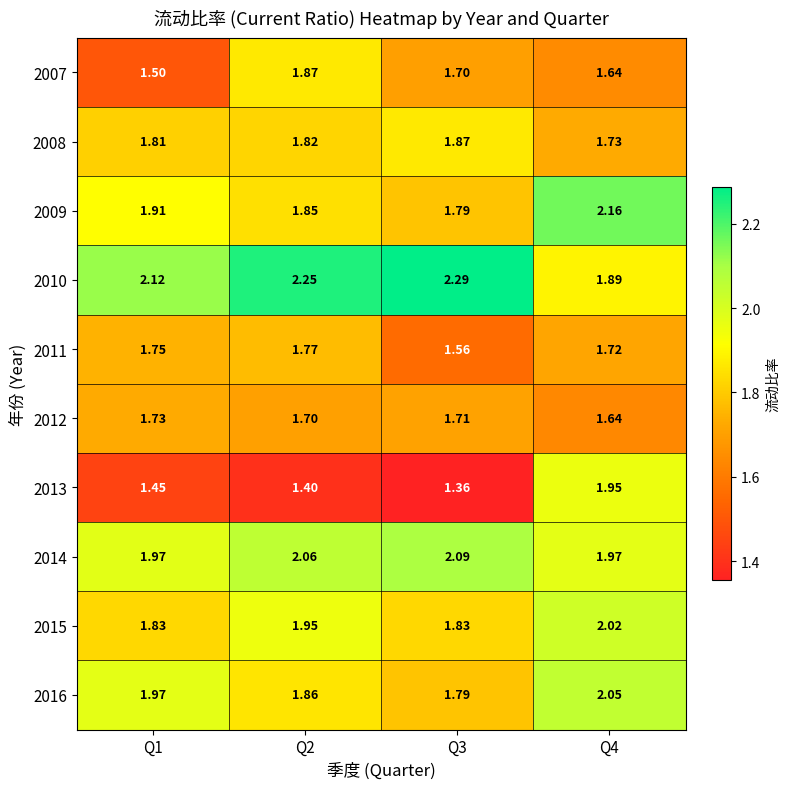

What is the difference between the highest and lowest values at Q1?

0.7